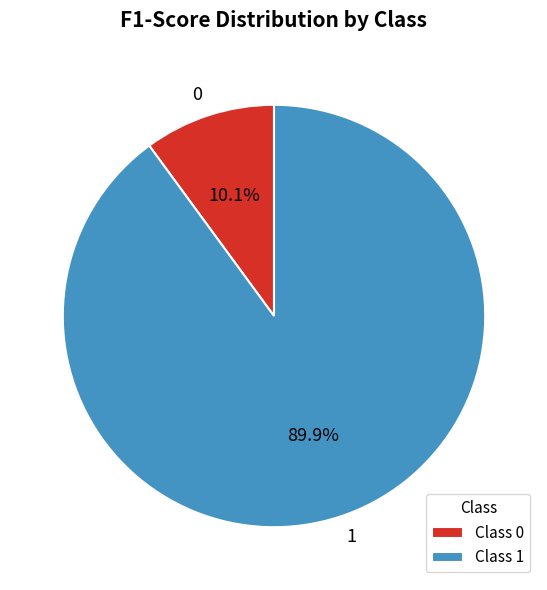

Is there any slice that represents more than half of the pie?

Yes